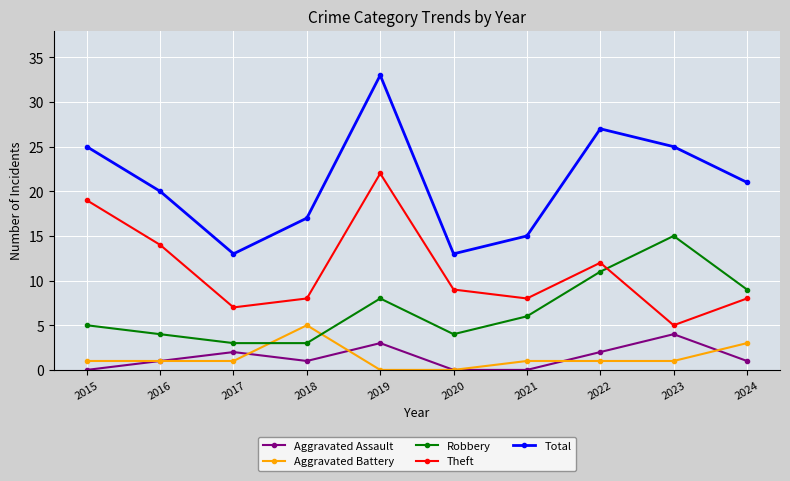

True or false: Aggravated Battery and Theft intersect in this chart.

False